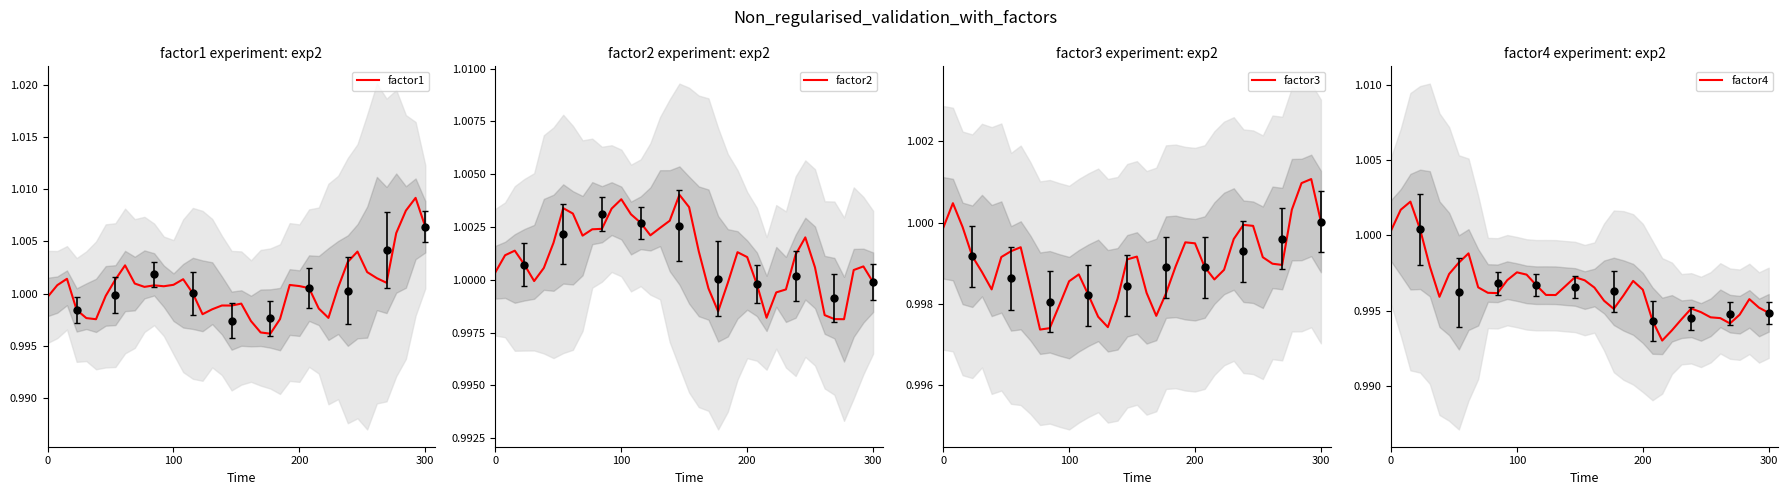

True or false: factor3 has a value of 1.0 at 33.

True